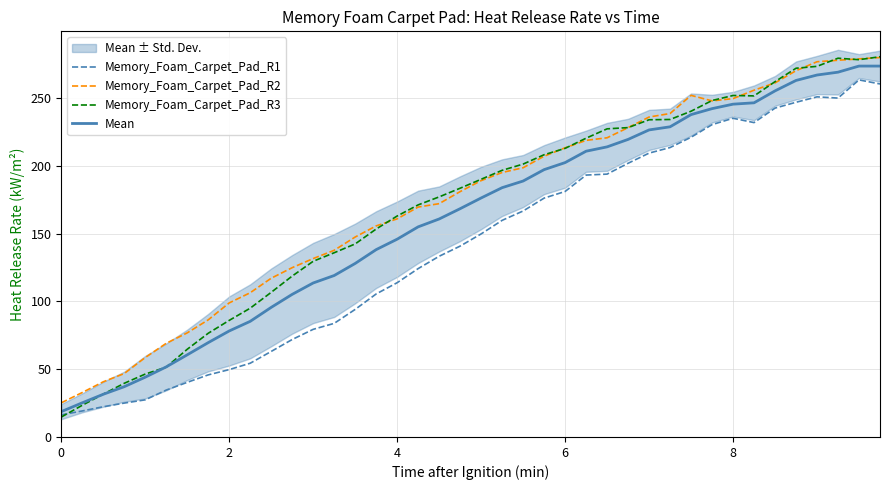

True or false: Memory_Foam_Carpet_Pad_R2 and Memory_Foam_Carpet_Pad_R1 intersect in this chart.

False